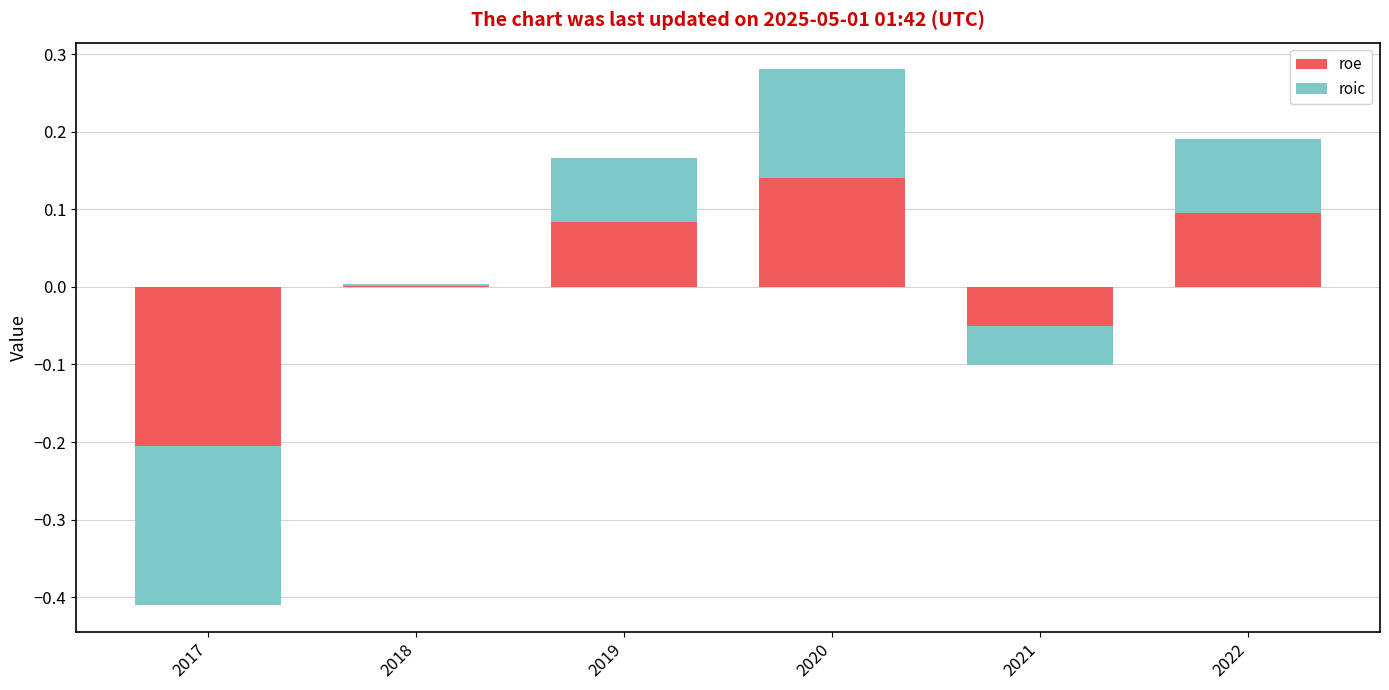

Reading left to right, extract all data points from this chart.

roe: -0.2	0.0	0.1	0.1	-0.1	0.1
roic: -0.2	0.0	0.1	0.1	-0.1	0.1